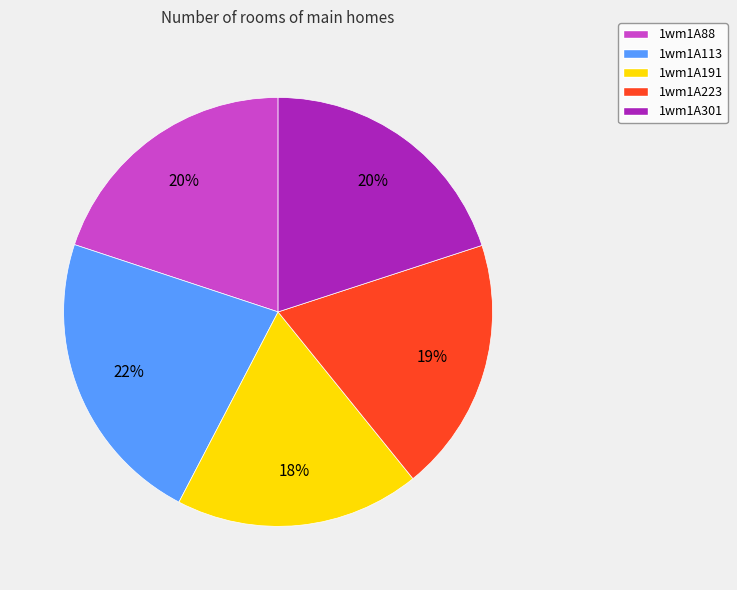

True or false: 1wm1A88 accounts for 20% of the total.

True